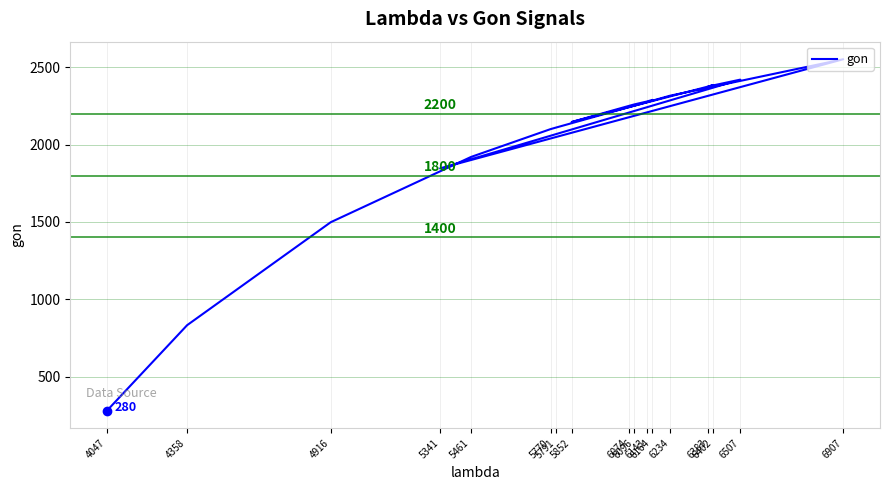

Is this an area chart (filled region under the line)?

No